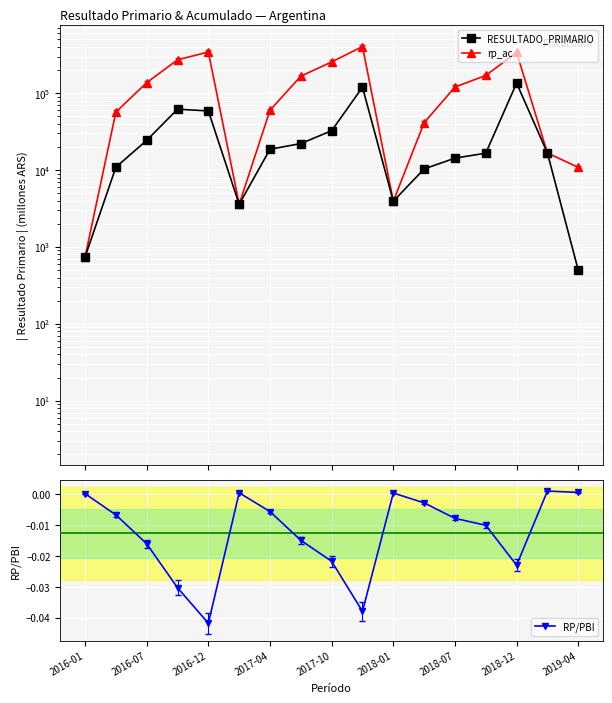

At how many categories does at least one series exceed 361334?

1